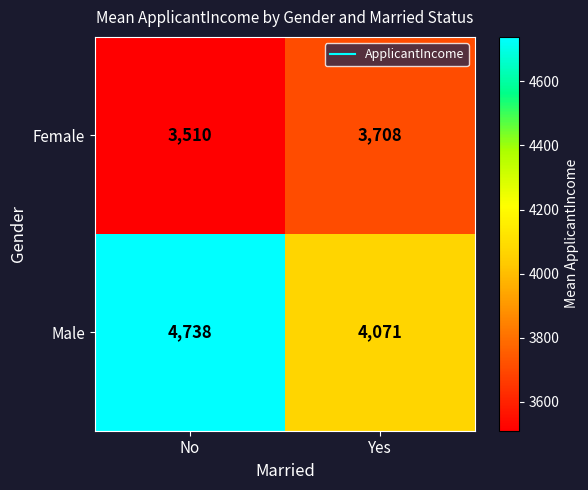

List the series in order of their peak value, highest first.

Male, Female